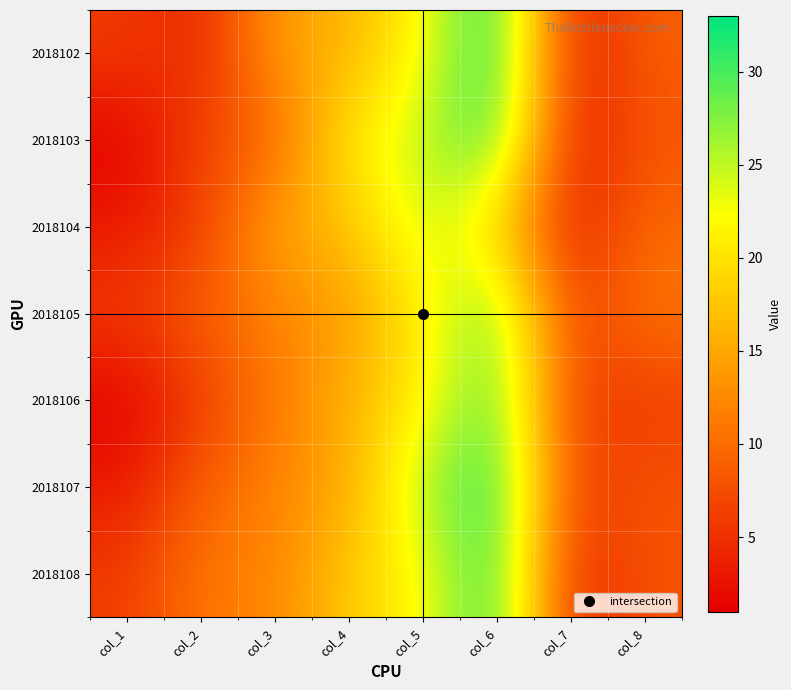

Reading left to right, list all the values displayed in this chart.

2018102: col_1=6	col_2=4	col_3=14	col_4=16	col_5=22	col_6=33	col_7=3	col_8=9
2018103: col_1=1	col_2=7	col_3=9	col_4=21	col_5=25	col_6=31	col_7=3	col_8=8
2018104: col_1=3	col_2=6	col_3=15	col_4=17	col_5=25	col_6=19	col_7=3	col_8=10
2018105: col_1=6	col_2=9	col_3=12	col_4=14	col_5=21	col_6=29	col_7=6	col_8=11
2018106: col_1=1	col_2=6	col_3=11	col_4=16	col_5=21	col_6=30	col_7=6	col_8=6
2018107: col_1=3	col_2=9	col_3=12	col_4=15	col_5=26	col_6=32	col_7=6	col_8=8
2018108: col_1=6	col_2=11	col_3=12	col_4=18	col_5=22	col_6=32	col_7=4	col_8=8